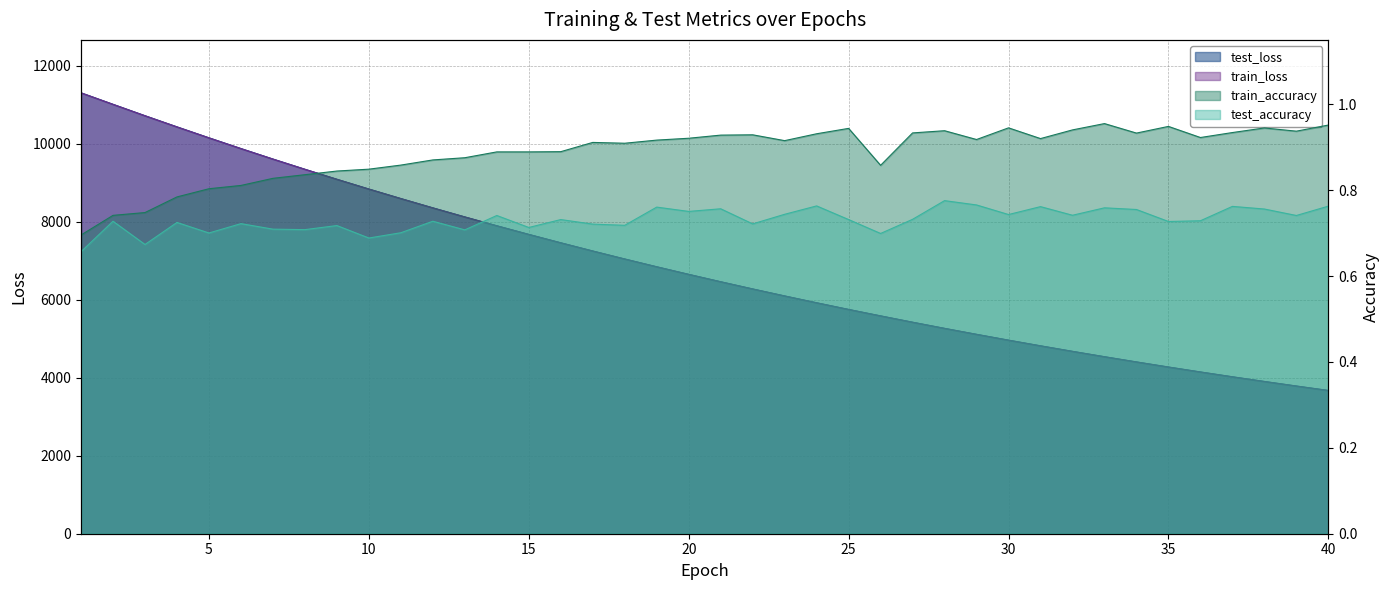

What is the highest value of the train_accuracy series?

1.0